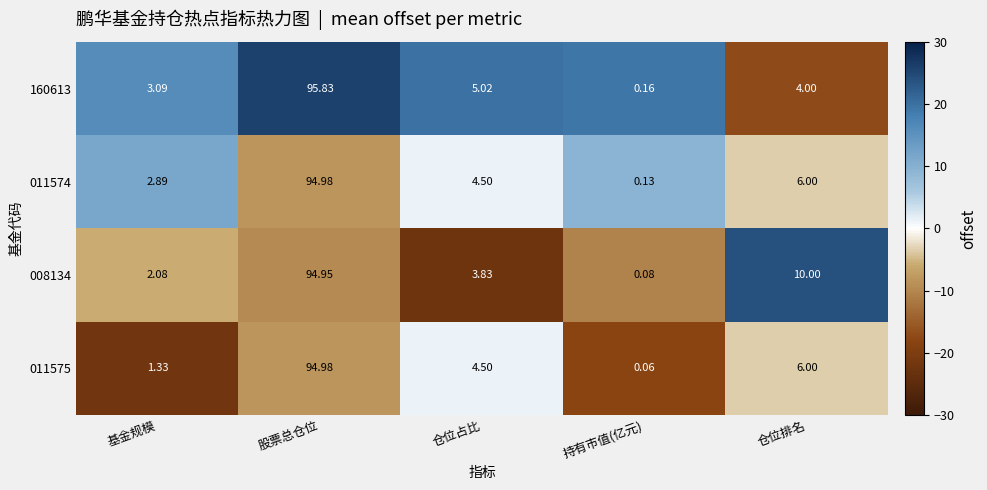

Which label corresponds to the smallest value in the chart?

持有市值(亿元)